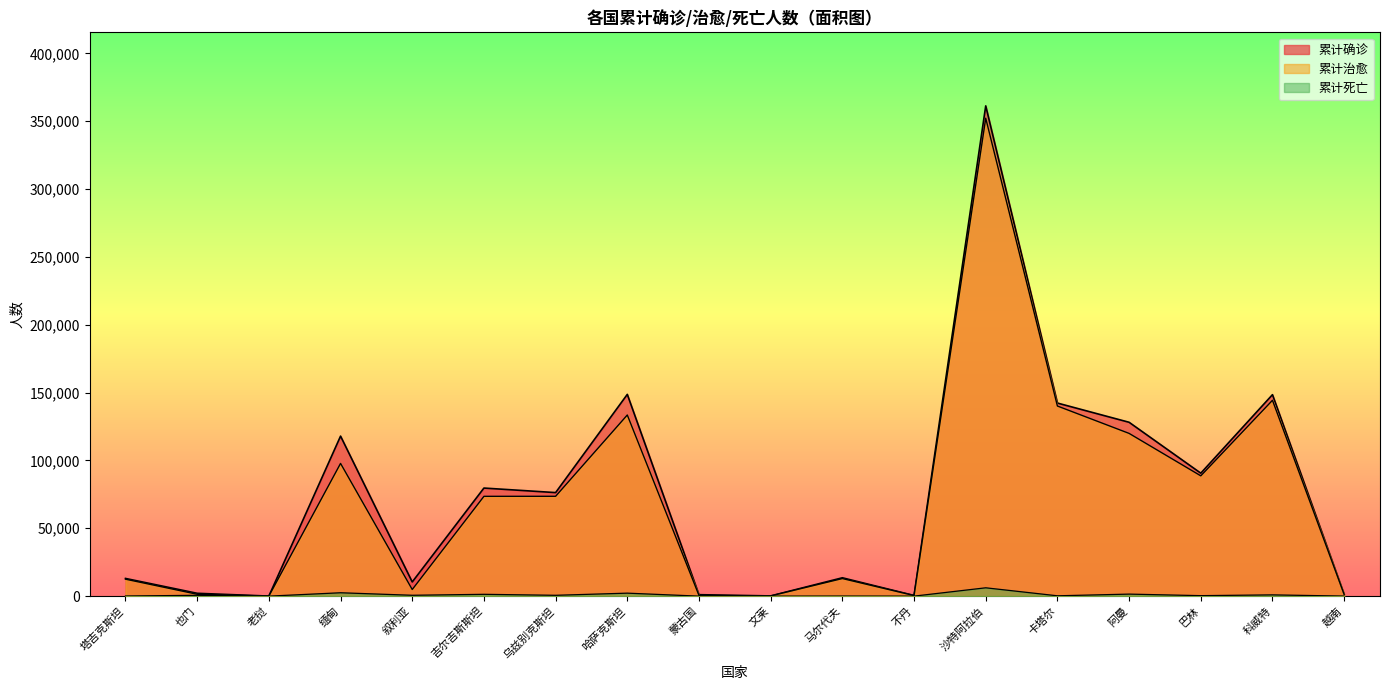

True or false: 累计死亡 and 累计治愈 intersect in this chart.

False